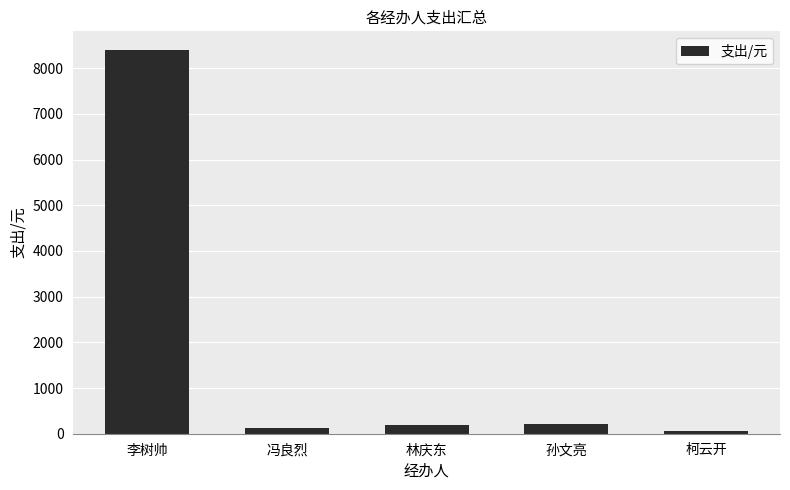

At which category does the chart reach its minimum across all series?

柯云开